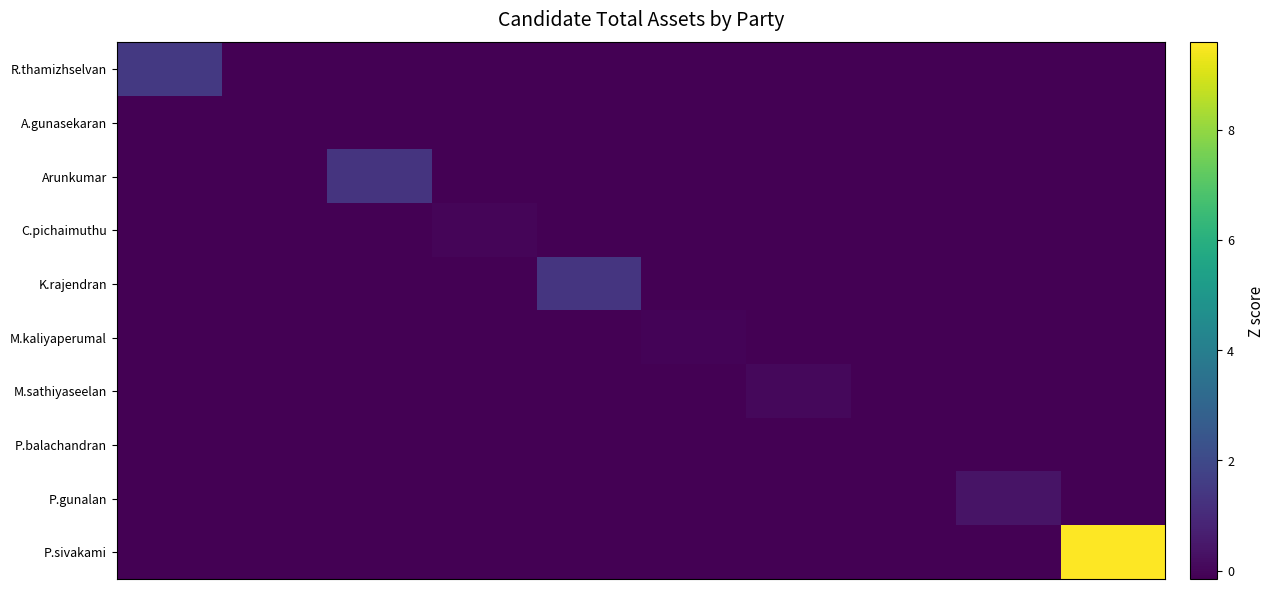

Which category has the lowest value across all series?

1